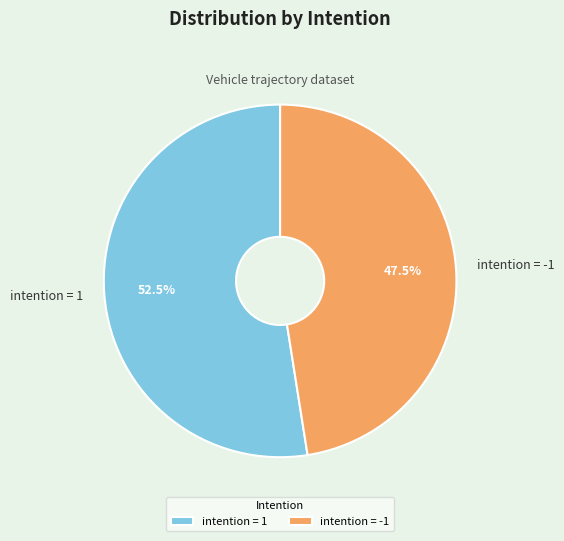

How many segments does this pie chart have?

2